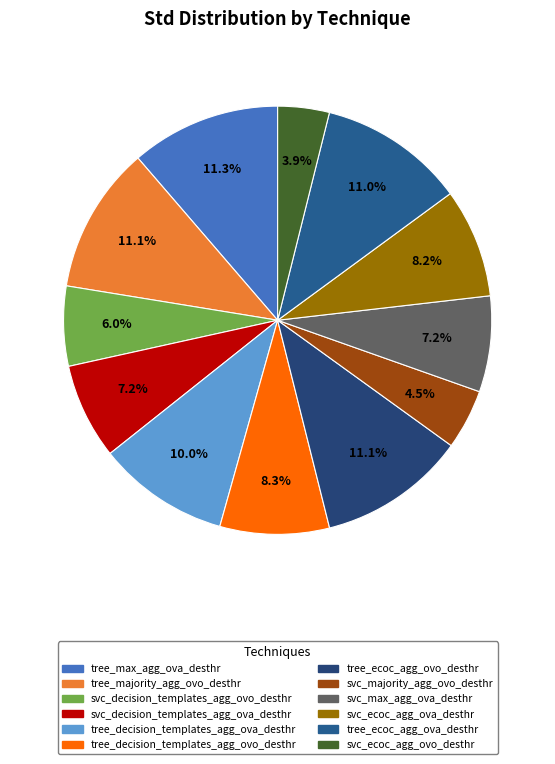

How many slices are in this pie chart?

12